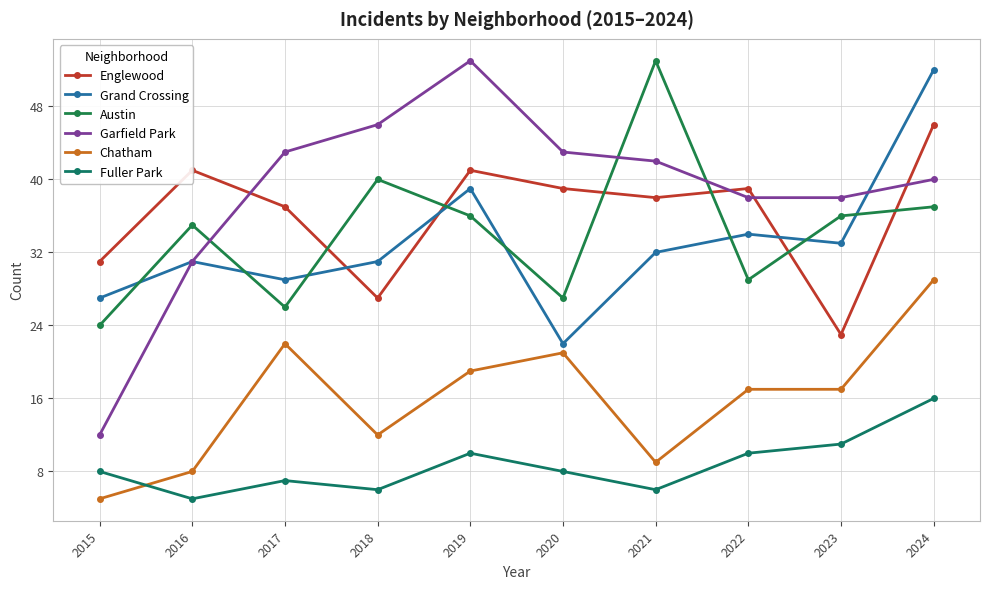

Which series has the widest spread of values?

Garfield Park